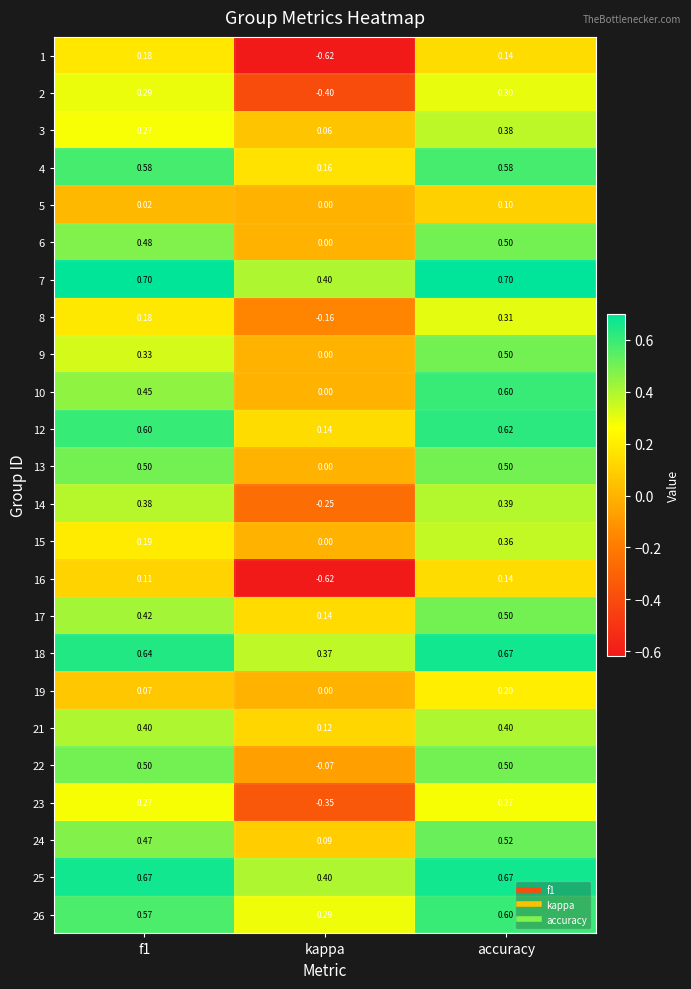

At which category is the sum across all series the highest?

accuracy